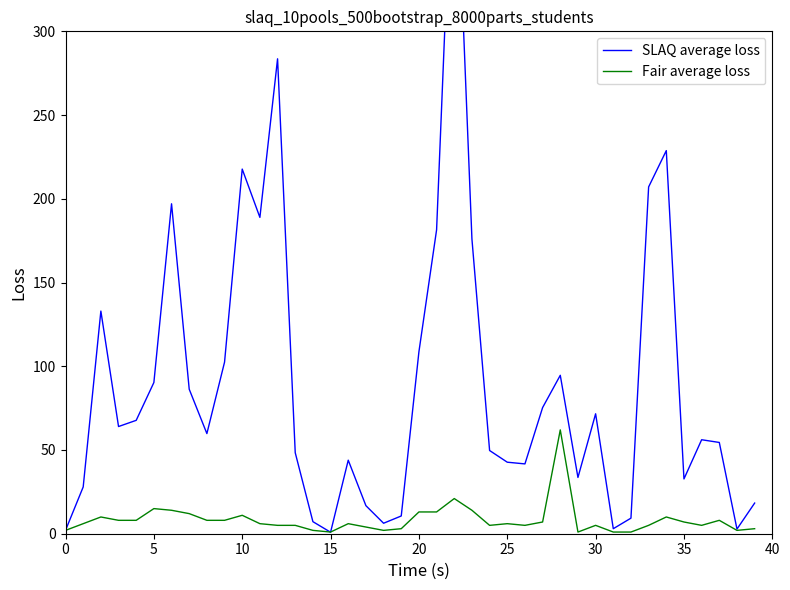

What is the value of the SLAQ average loss point at the 8th from the left?

86.3